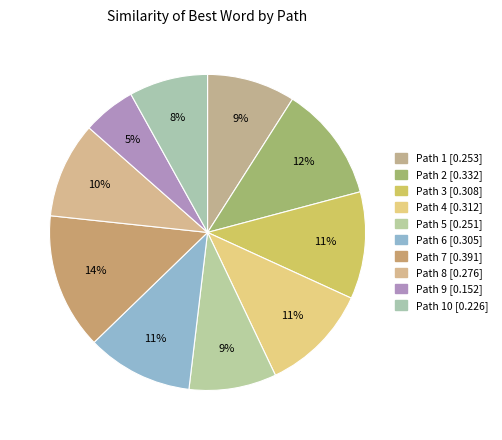

Is there a majority slice in this chart?

No